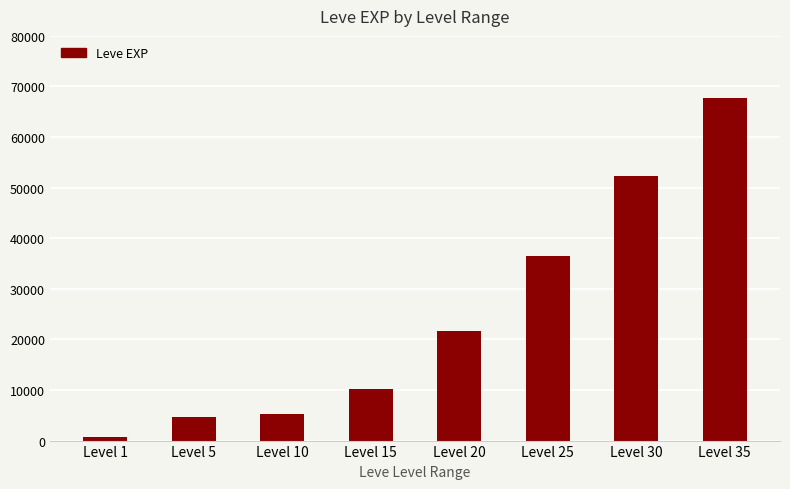

The value at Level 20 is 4952. True or false?

False